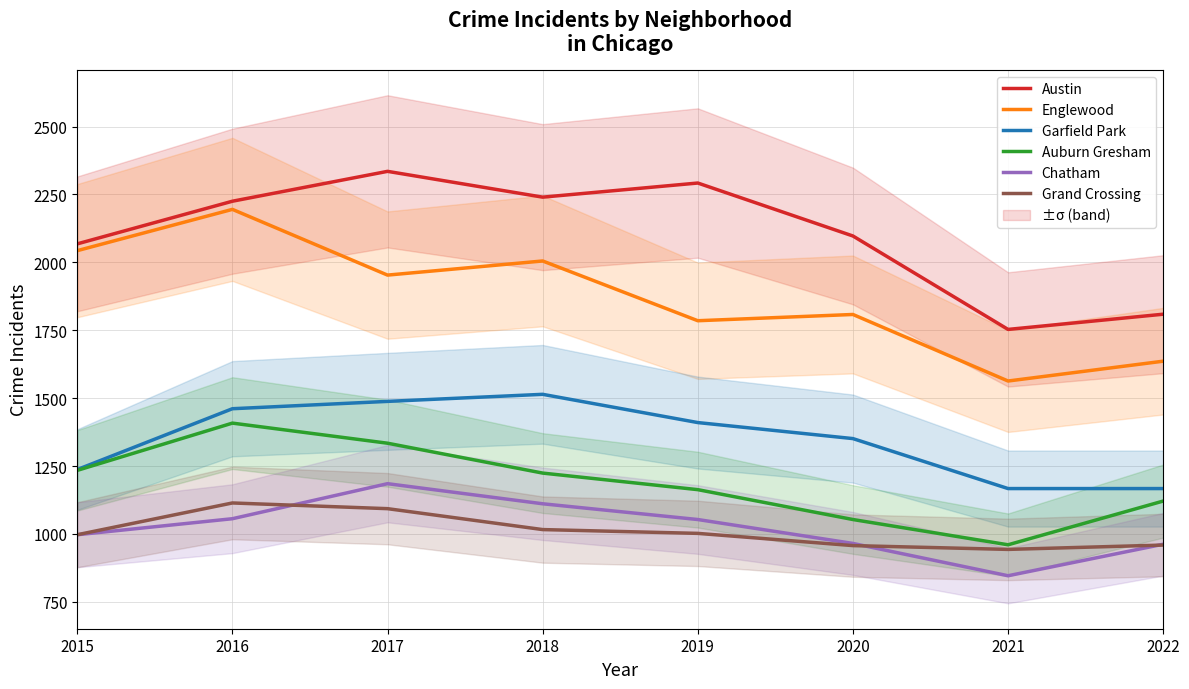

What are all the series names shown in the legend?

Austin, Englewood, Garfield Park, Auburn Gresham, Chatham, Grand Crossing